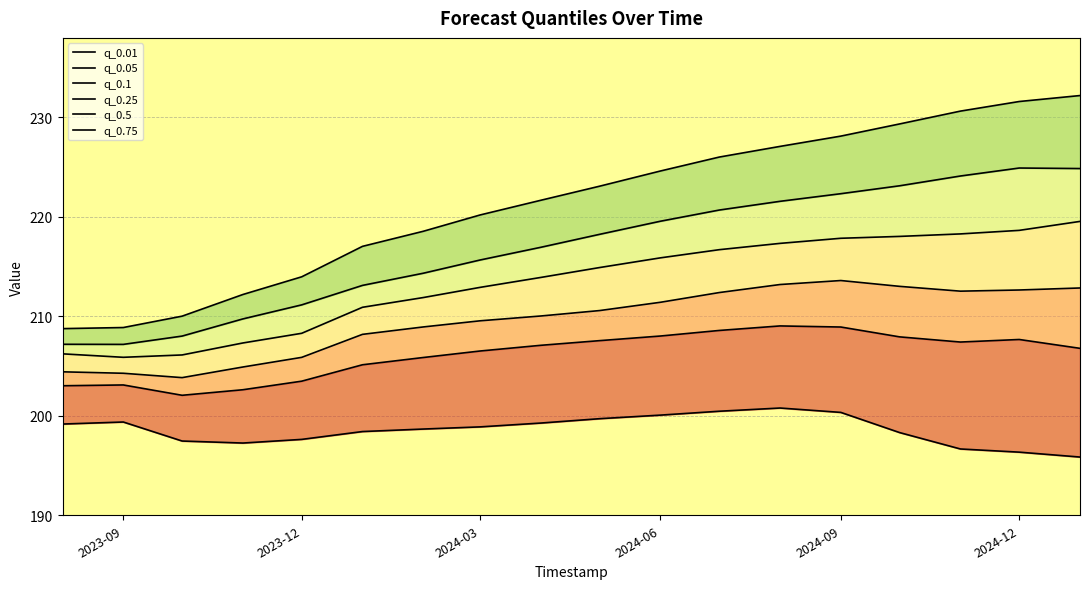

What is the difference between the second highest and second lowest values in the q_0.1 series?

8.9